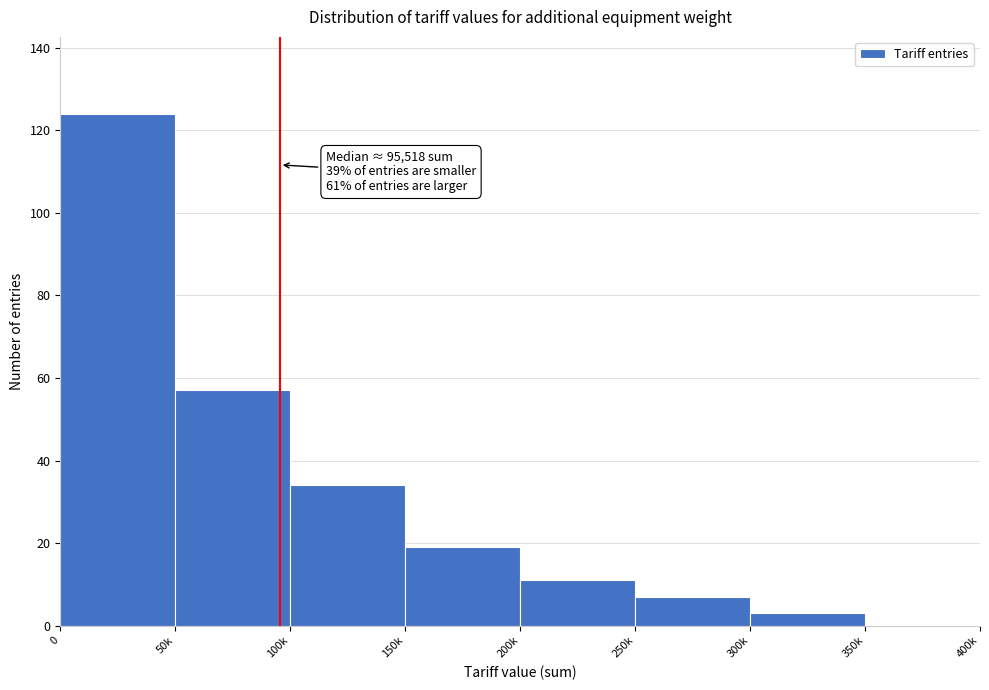

Reading left to right, list all the values displayed in this chart.

0=124	50k=57	100k=34	150k=19	200k=11	250k=7	300k=3	350k=0